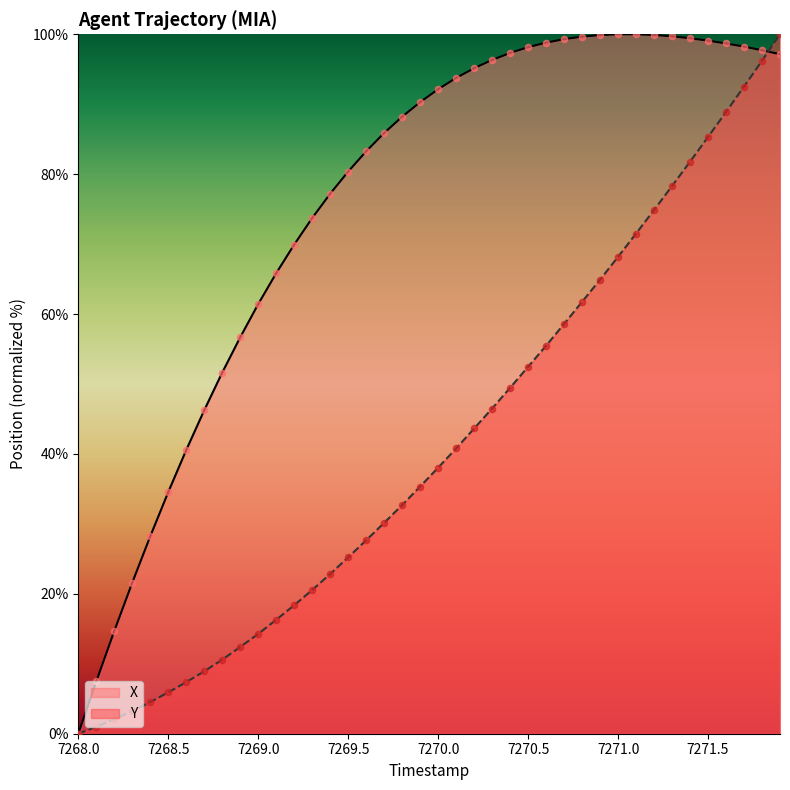

What are all the series names shown in the legend?

X, Y